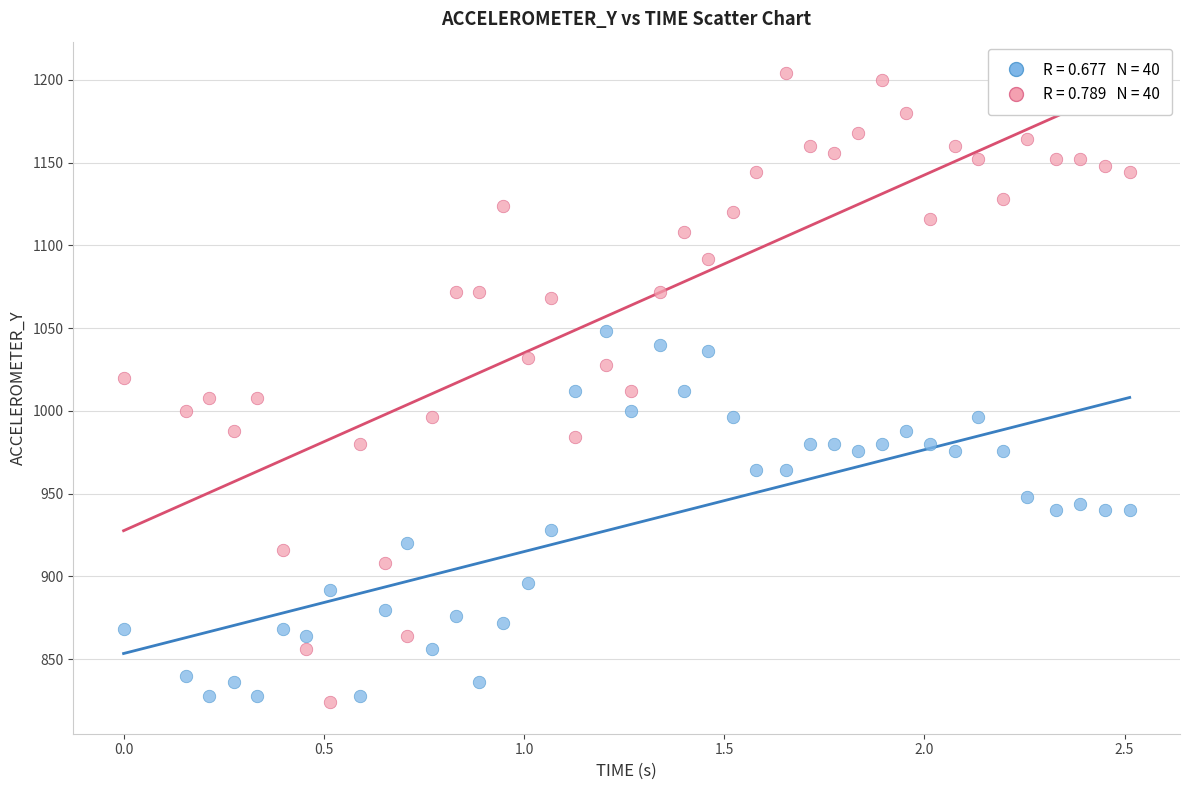

Across all data points, what is the range of Y values (max minus min)?

380